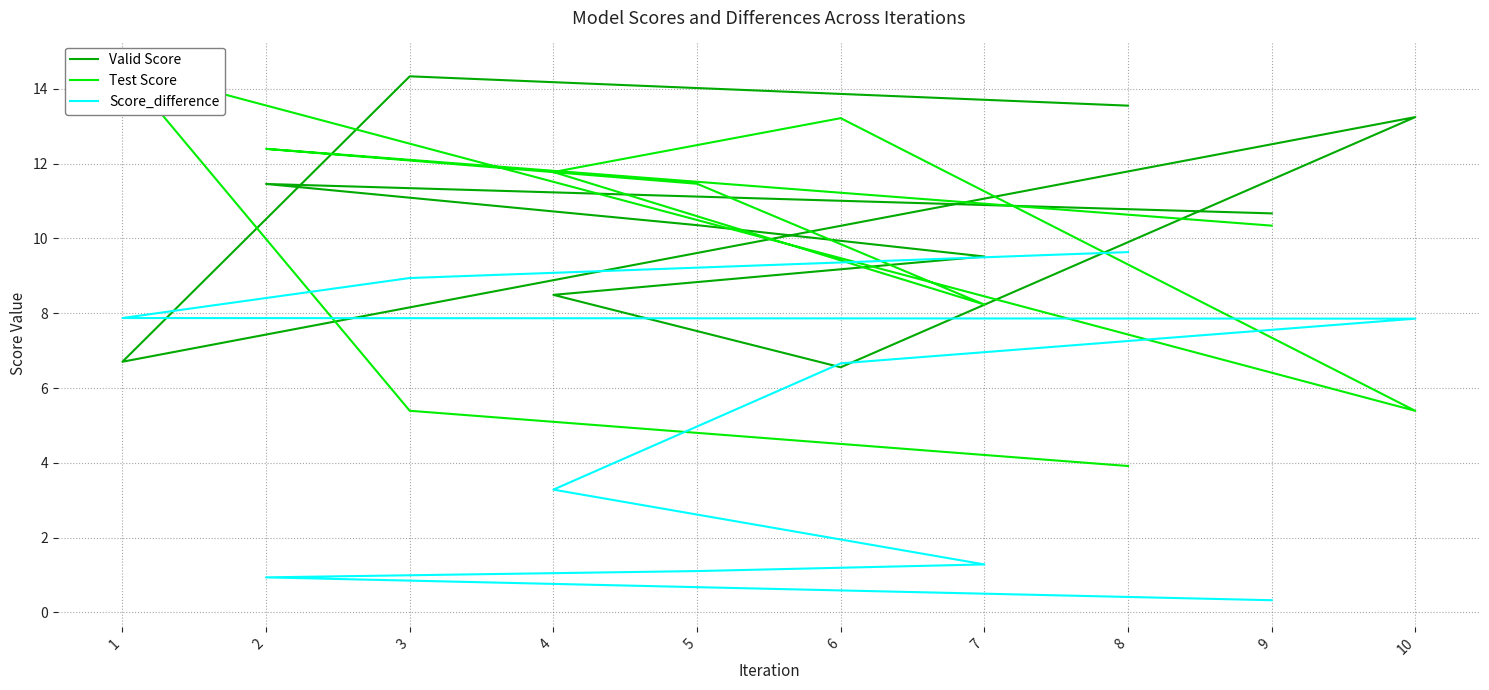

In Valid Score, how many points are lower than both neighbors (excluding endpoints)?

2